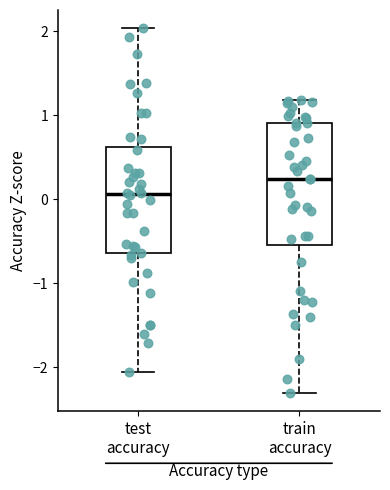

Reading left to right, transcribe this box plot: for each box, give where its median line is, the range the box spans, and where its two whiskers end, as read against the y-axis. The values are not printed on the chart, so give them approximately, as read against the axis.

test accuracy: median 0.1, box -0.6 to 0.6, whiskers -2.1 to 2.0
train accuracy: median 0.2, box -0.5 to 0.9, whiskers -2.3 to 1.2